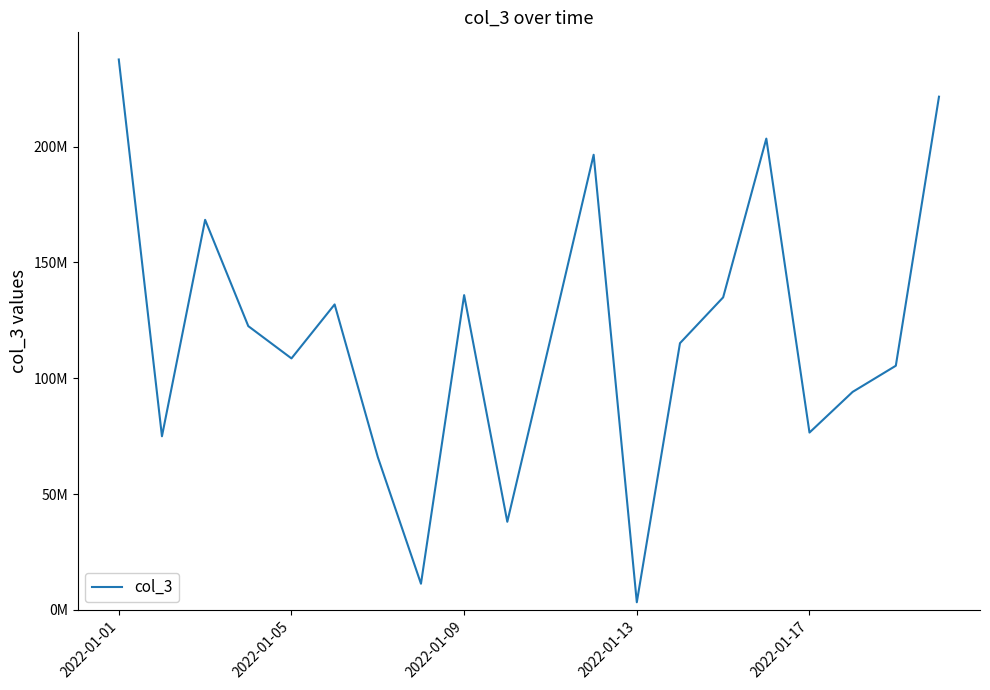

Where does the data first go above 117020280?

2022-01-01